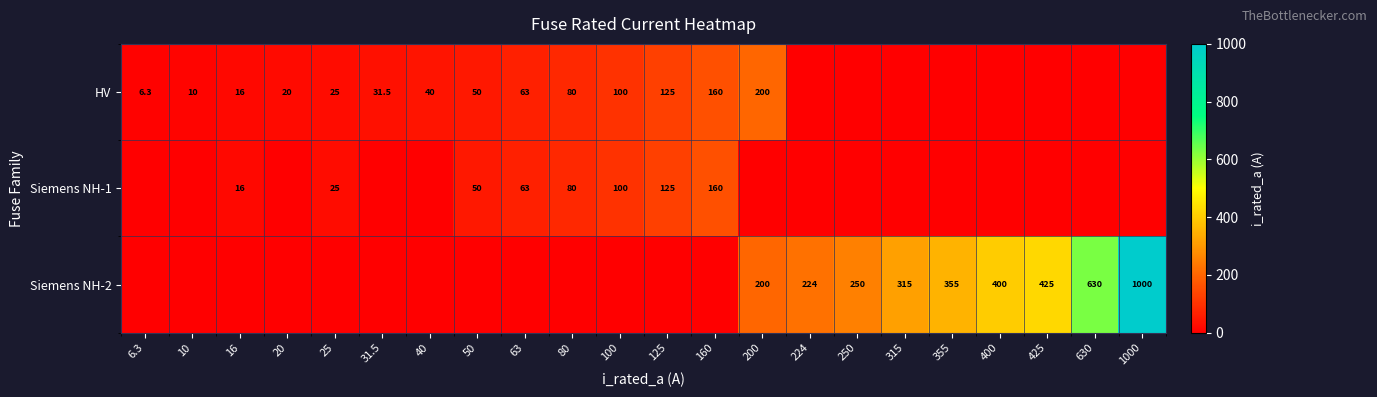

Is it true that Siemens NH-2 equals 392.8 at 1000?

False